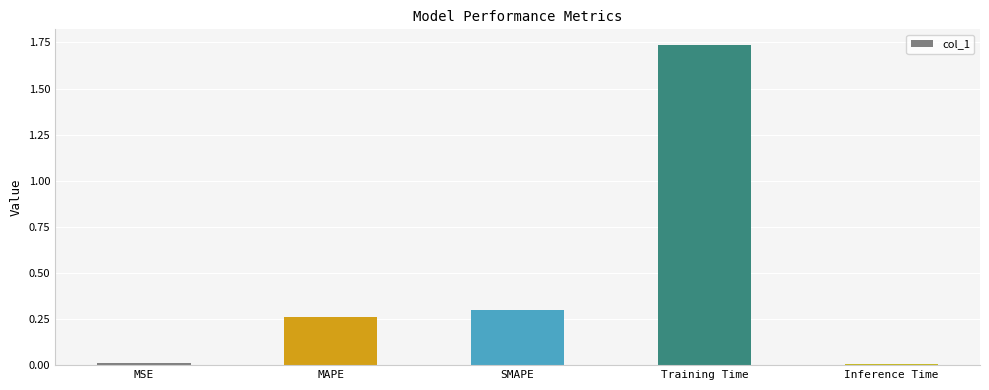

What is the average value?

0.5